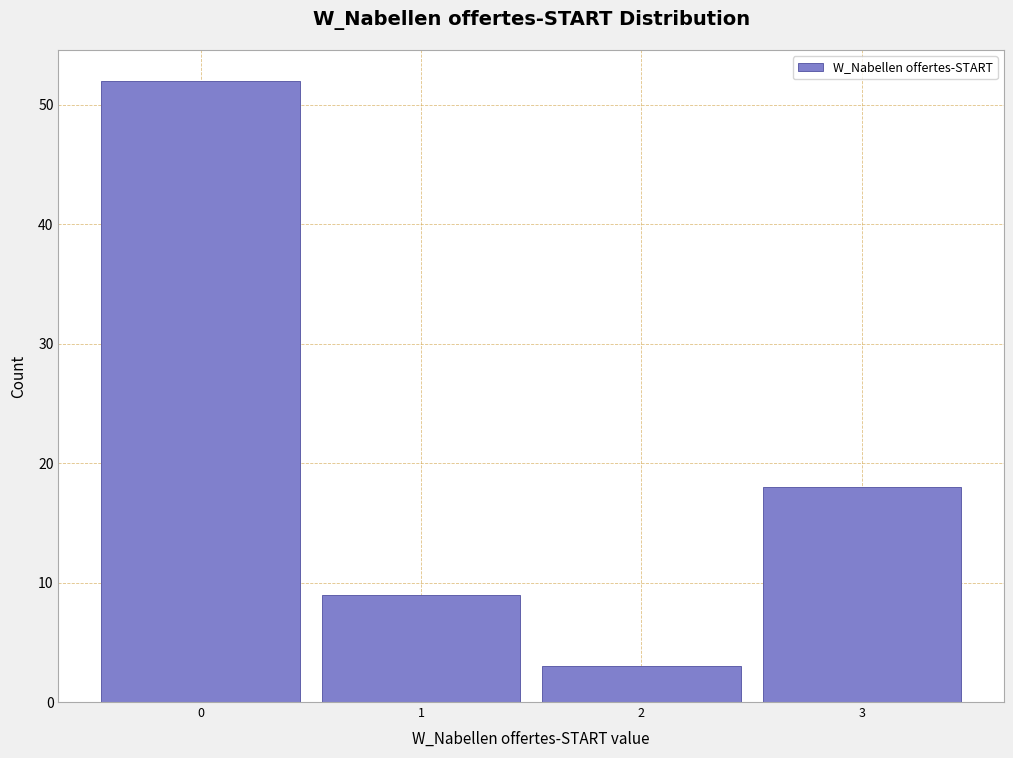

Over which range of the x-axis is the bar tallest?

-0.5 to 0.5